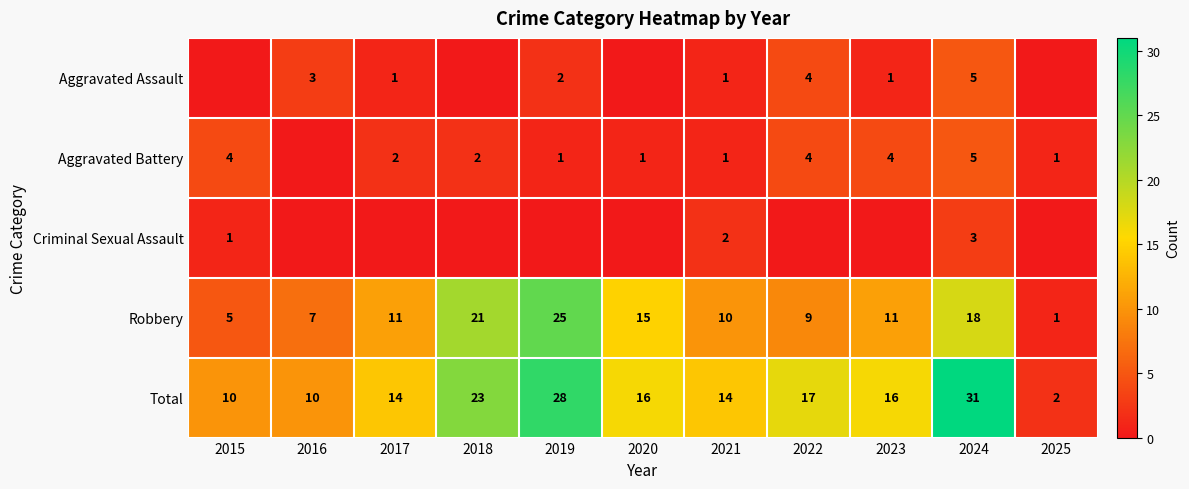

How many Total values are between 10 and 23?

8